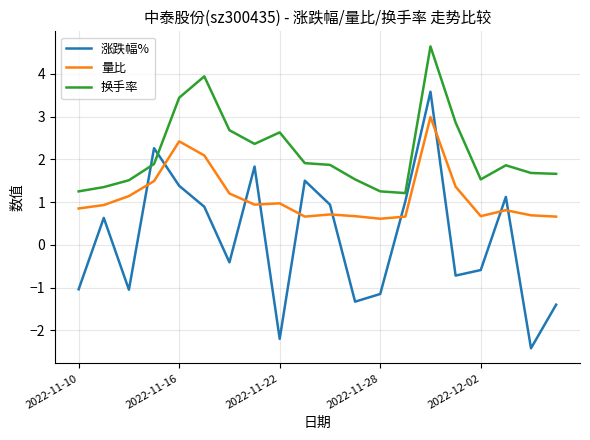

What is the difference between the maximum and minimum values in the 换手率 series?

3.4